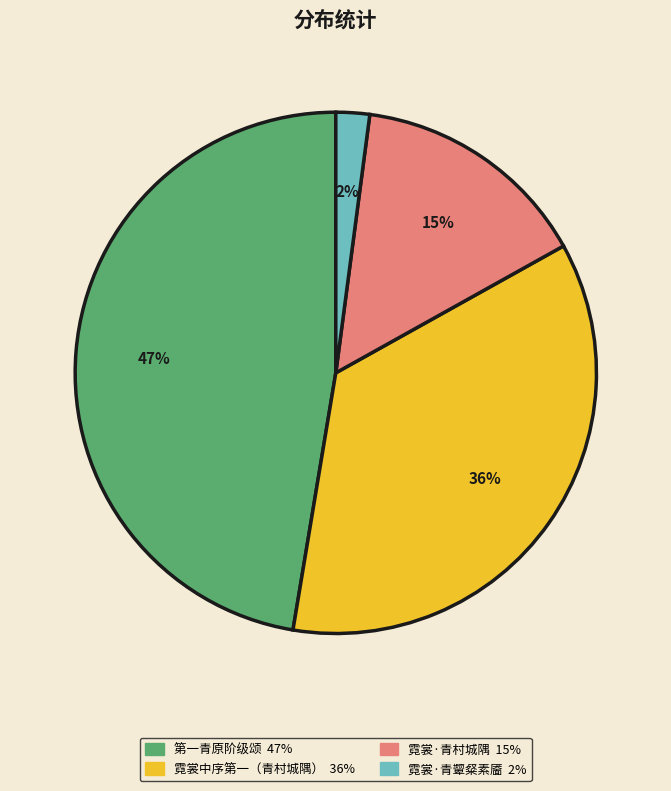

Is there any slice that represents more than half of the pie?

No